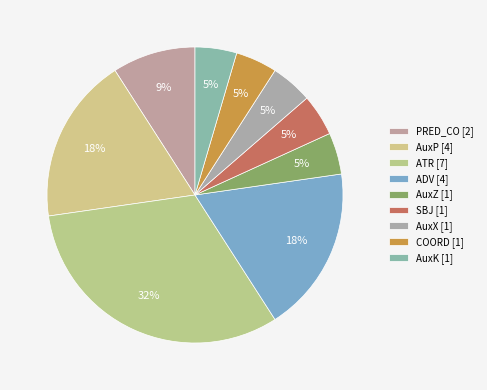

How many segments does this pie chart have?

9